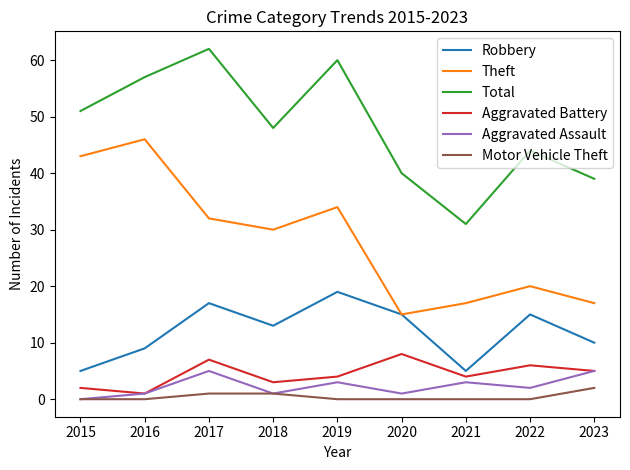

Is this an area chart (filled region under the line)?

No